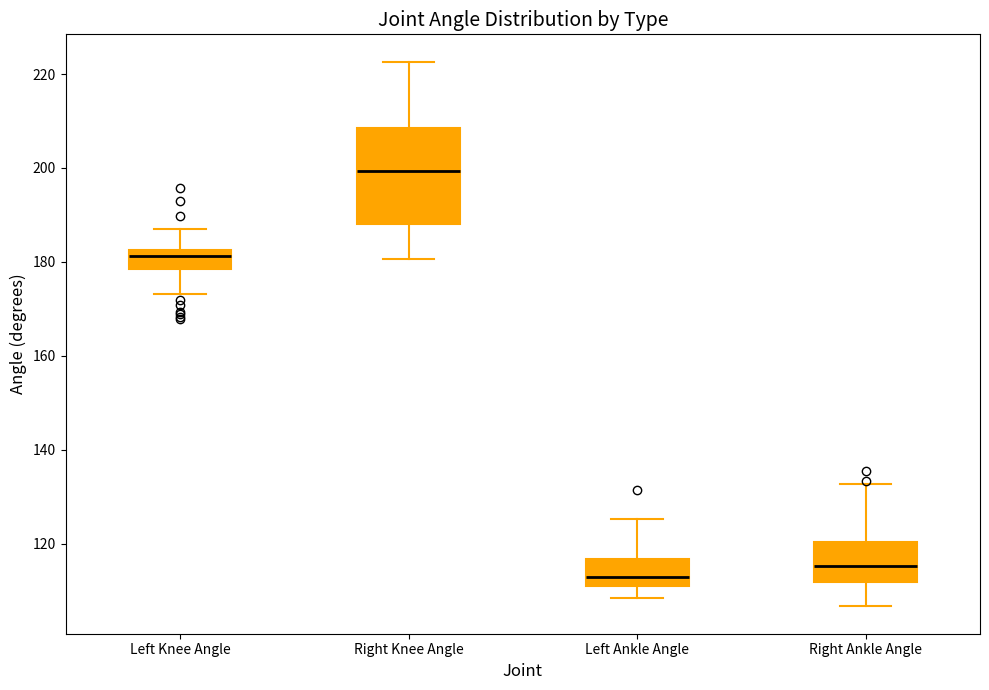

Comparing the boxes themselves (not the whiskers), which one is the tallest?

Right Knee Angle